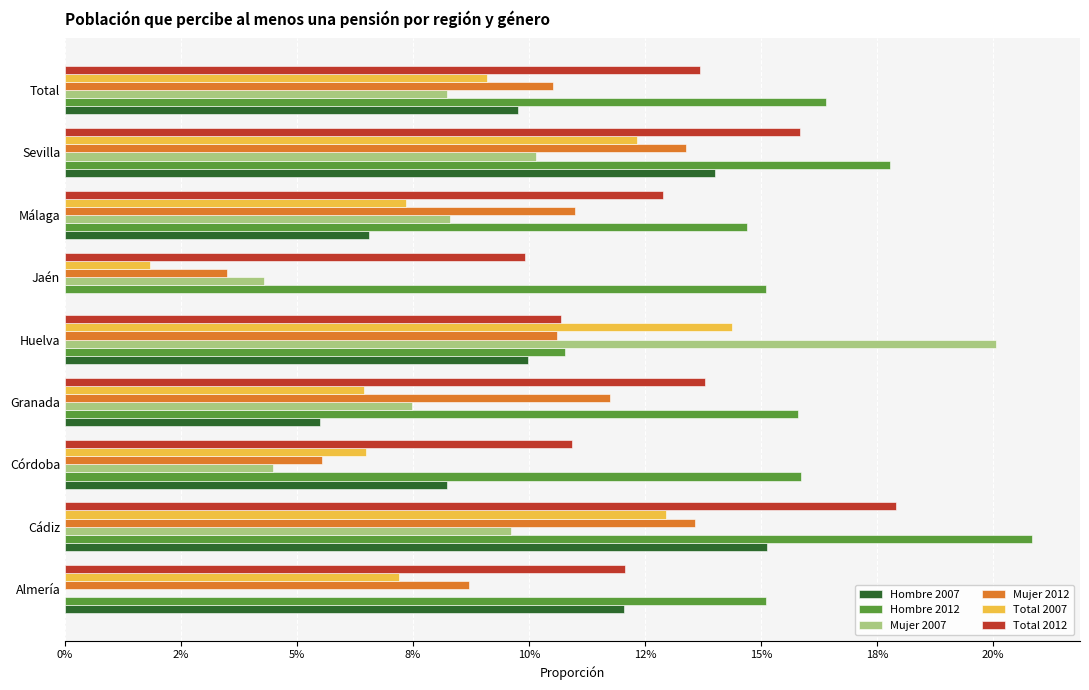

What are all the series names shown in the legend?

Hombre 2007, Hombre 2012, Mujer 2007, Mujer 2012, Total 2007, Total 2012